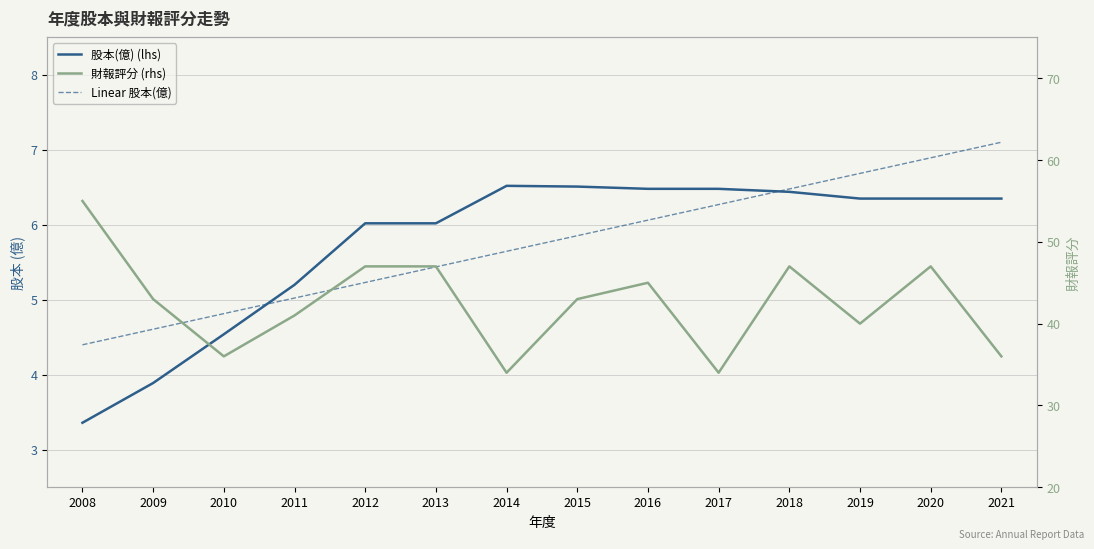

Which series changed the most between 2009 and 2021?

財報評分 (rhs)